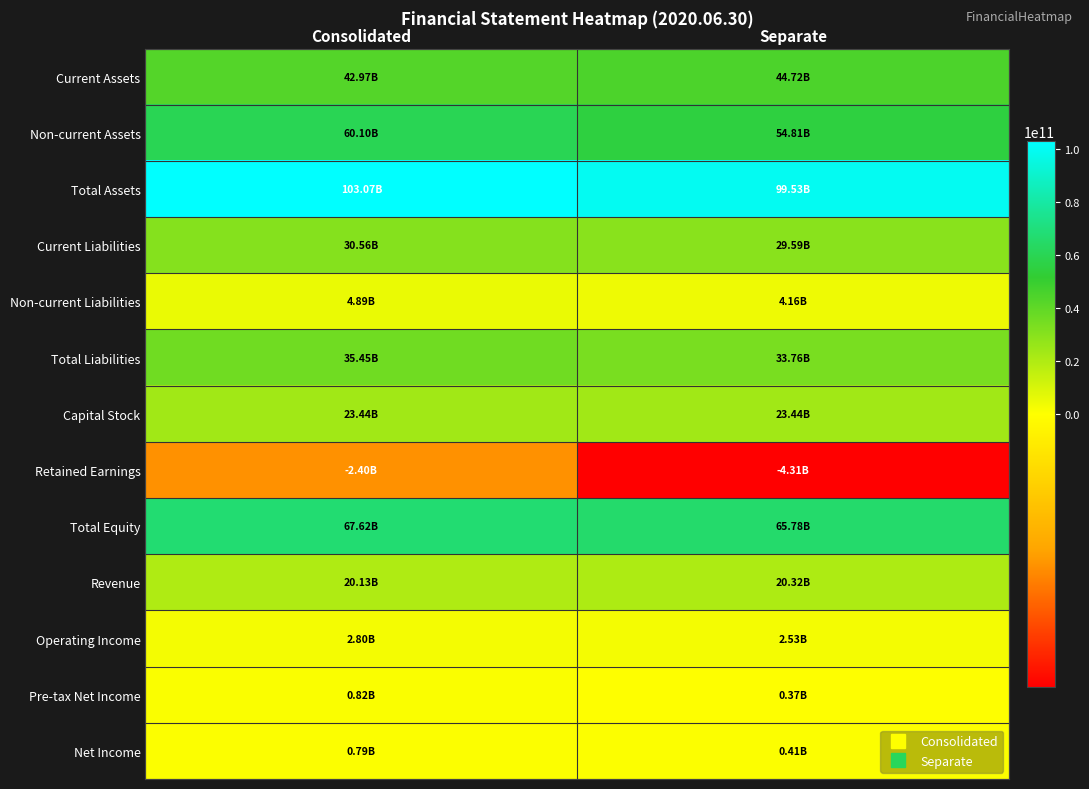

Reading right to left, list all the values displayed in this chart.

Current Assets: Separate=44720902573	Consolidated=42974038861
Non-current Assets: Separate=54812763880	Consolidated=60095794628
Total Assets: Separate=99533666453	Consolidated=103069833489
Current Liabilities: Separate=29594025026	Consolidated=30558816980
Non-current Liabilities: Separate=4163988624	Consolidated=4887781689
Total Liabilities: Separate=33758013650	Consolidated=35446598669
Capital Stock: Separate=23442749500	Consolidated=23442749500
Retained Earnings: Separate=-4314060980	Consolidated=-2402496921
Total Equity: Separate=65775652803	Consolidated=67623234820
Revenue: Separate=20320548162	Consolidated=20128413389
Operating Income: Separate=2527643347	Consolidated=2797993805
Pre-tax Net Income: Separate=367731867	Consolidated=817425156
Net Income: Separate=411991401	Consolidated=793146466